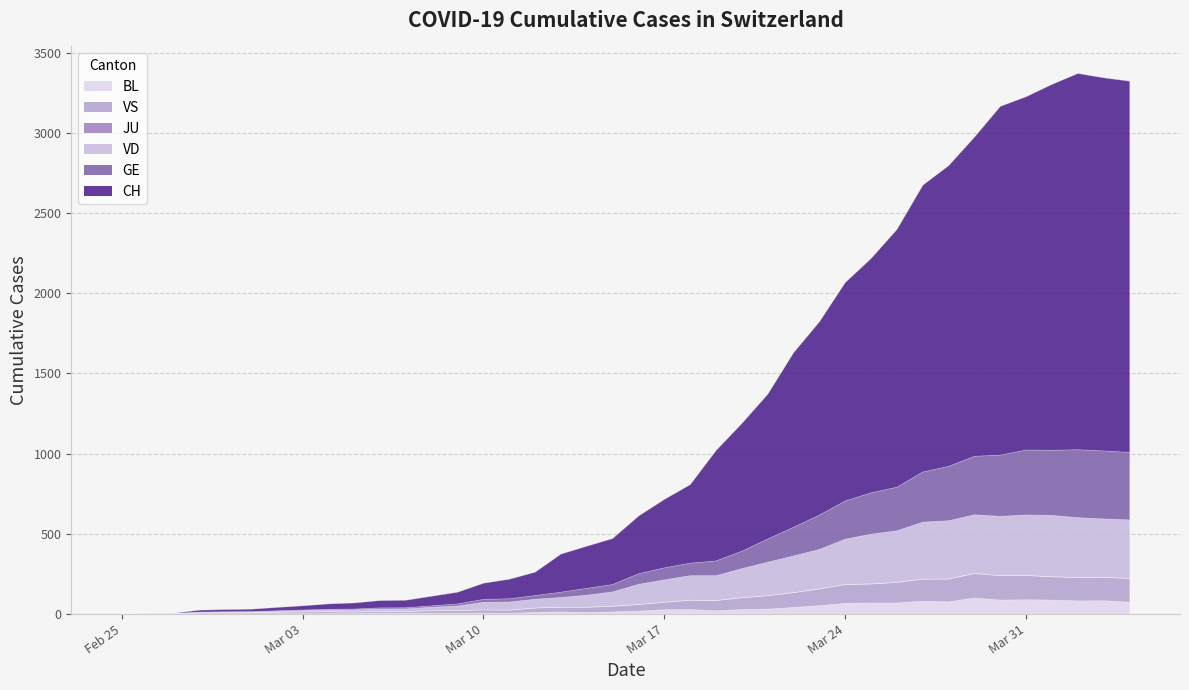

Which series has the largest total across all categories?

CH